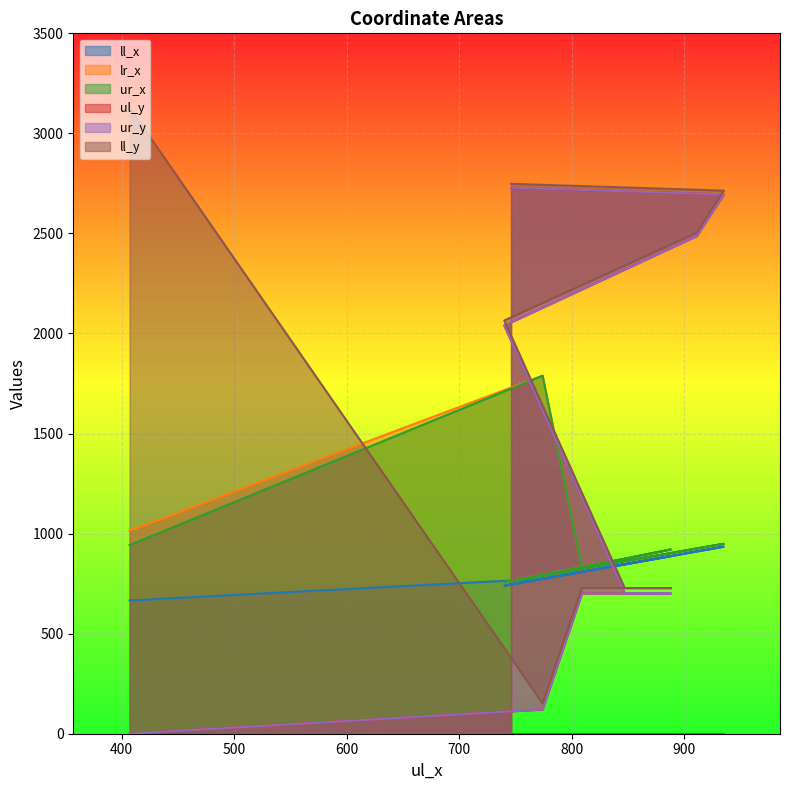

At which label does ll_x first exceed 809?

888